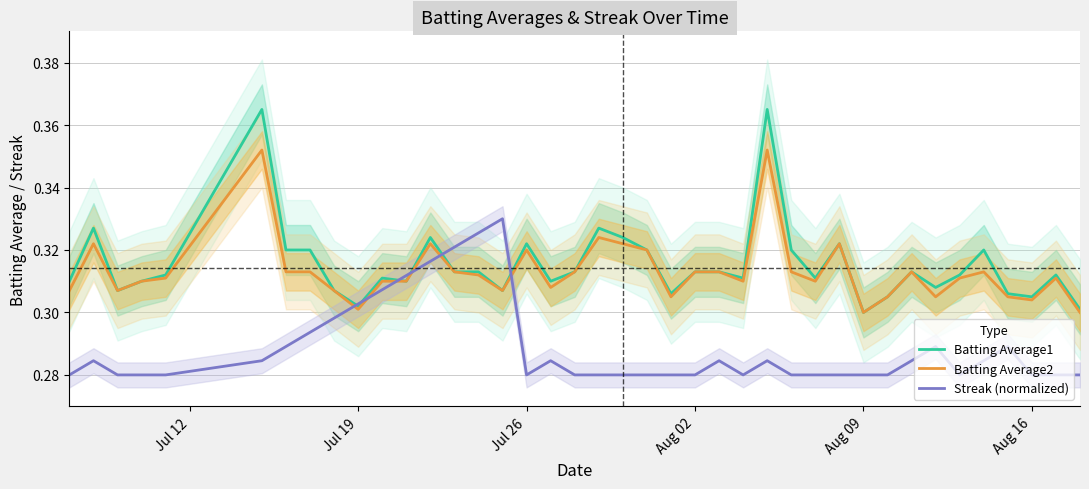

The value of Batting Average1 at Aug 02 is 0.5. True or false?

False